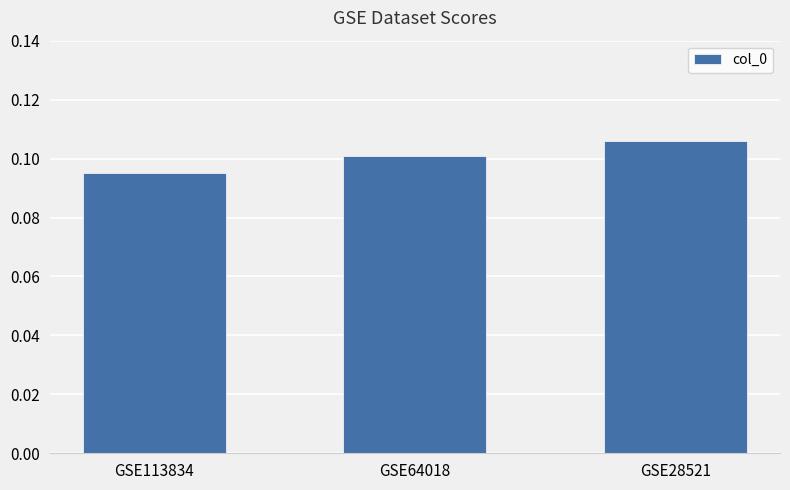

At which label is the value closest to 0?

GSE113834